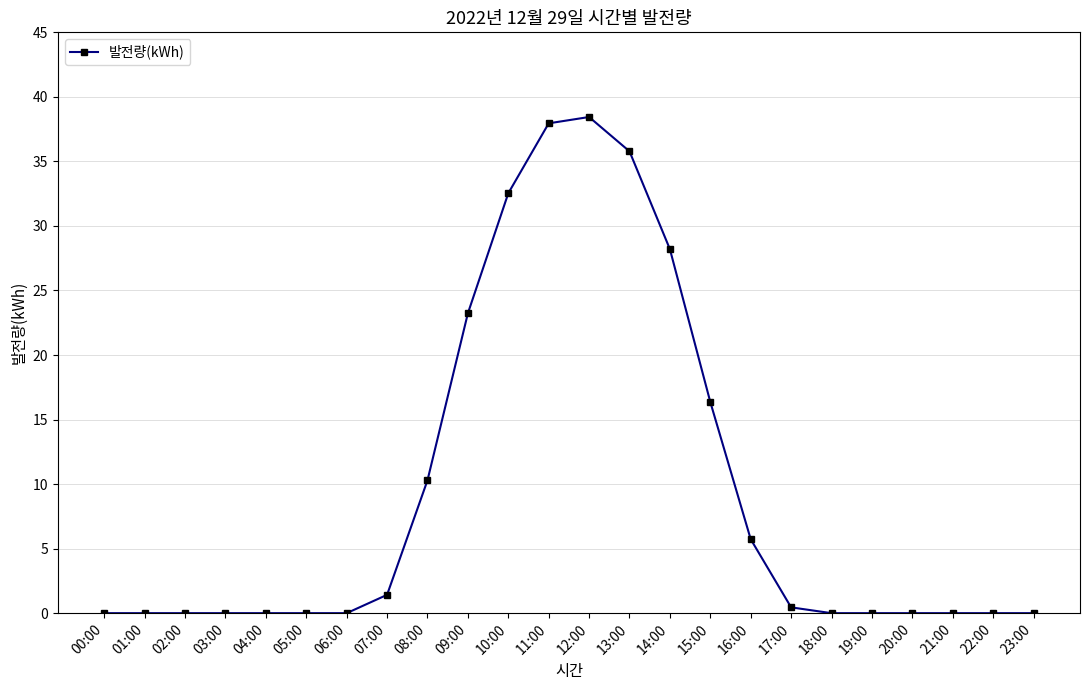

Count the number of data series in this chart.

1